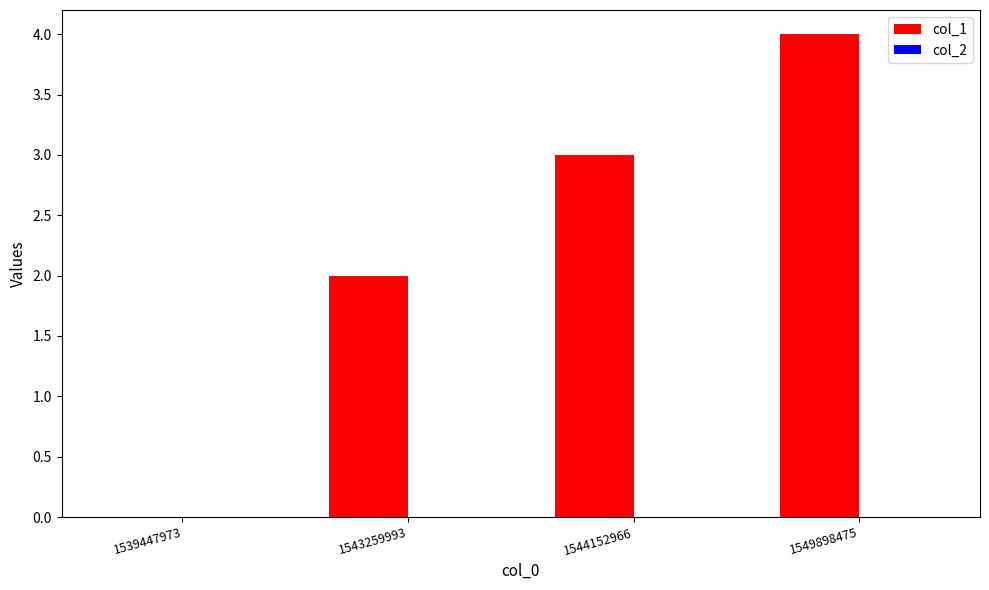

What is the greatest value displayed?

4